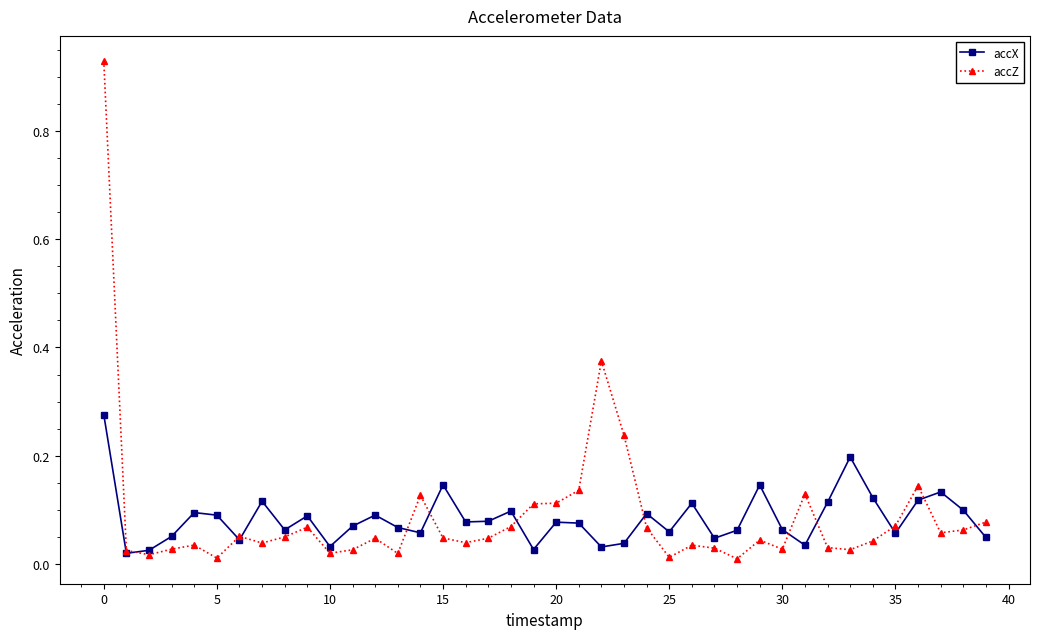

In accX, how many points are higher than both neighbors (excluding endpoints)?

12